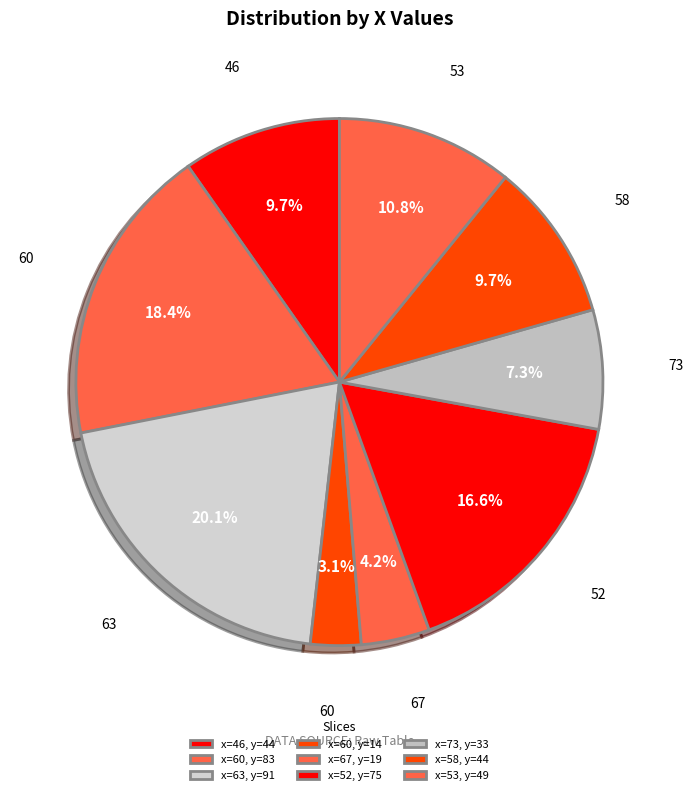

Count the number of slices in the pie.

9